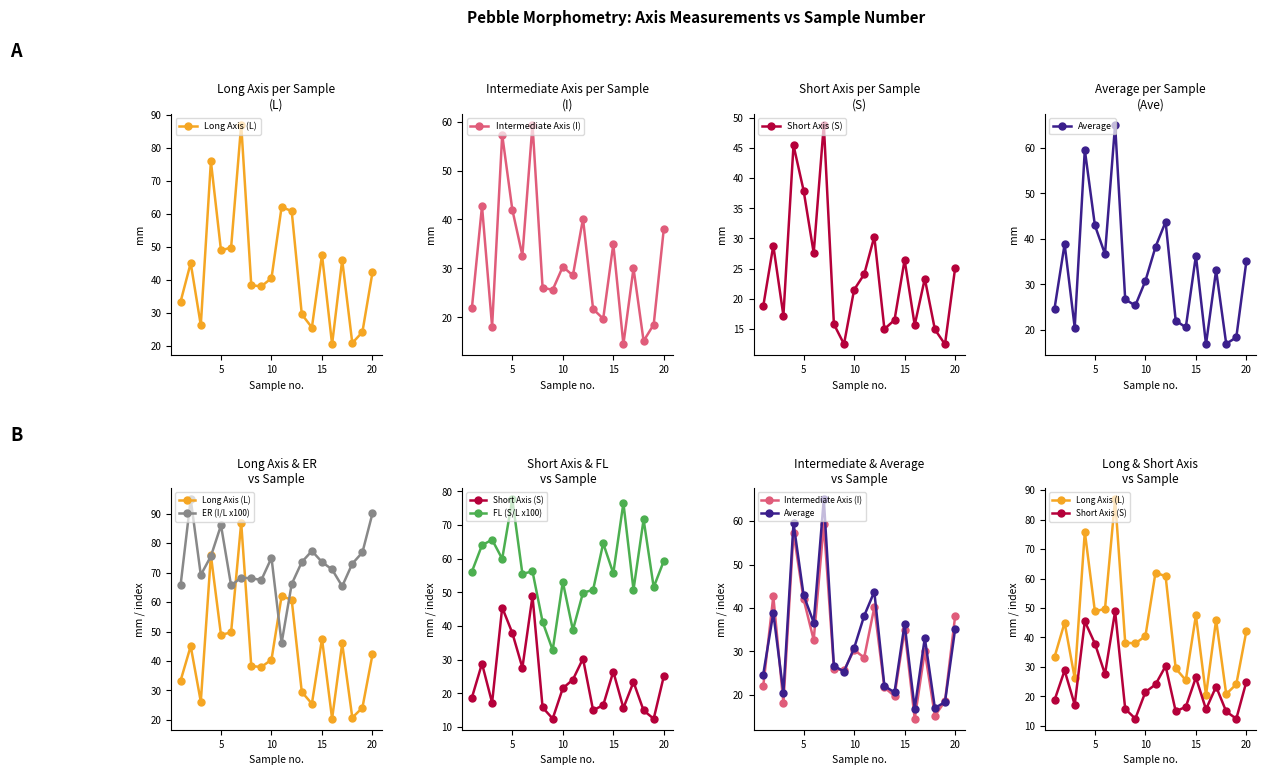

How many values in the Short Axis (S) series are below 23?

10